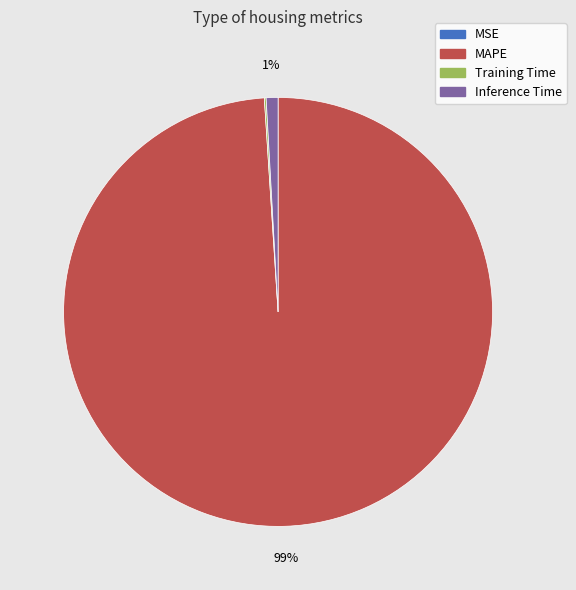

To the nearest percent, what is the average slice percentage?

25%